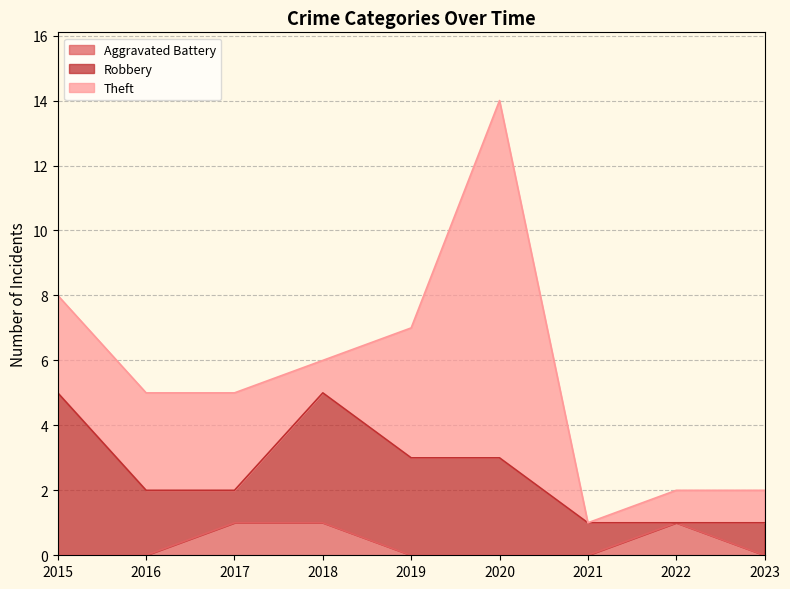

How many categories are shown in the chart?

9